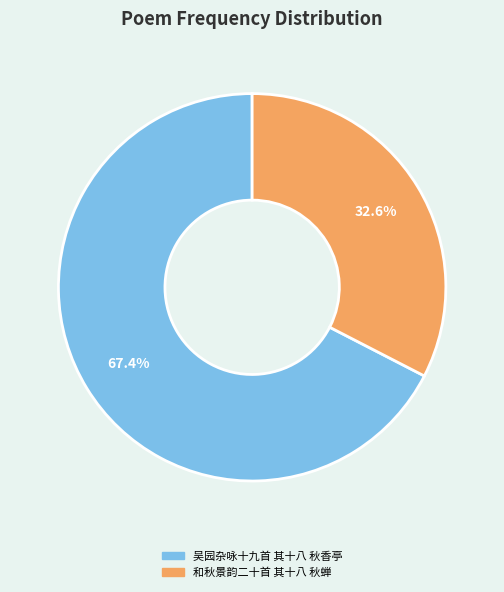

Approximately how many times larger is the value at 和秋景韵二十首 其十八 秋蝉 compared to 吴园杂咏十九首 其十八 秋香亭?

0.5